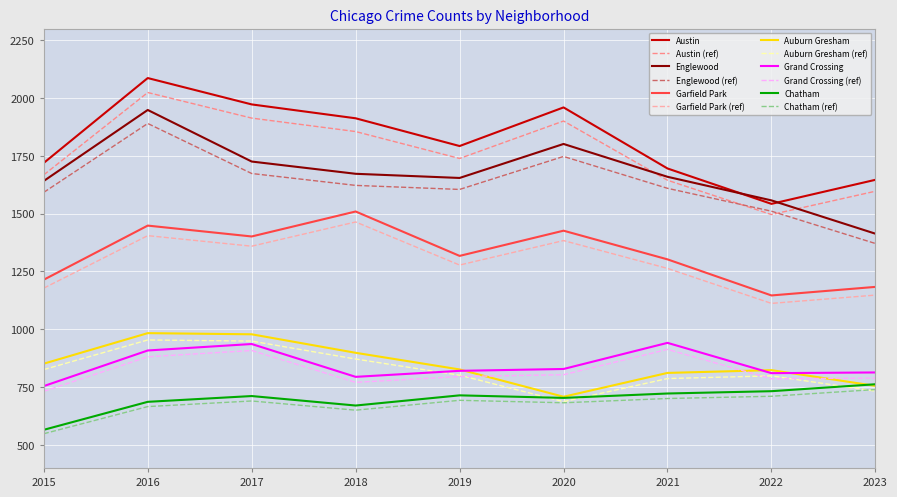

What value does the Garfield Park series have at 2015?

1214.0